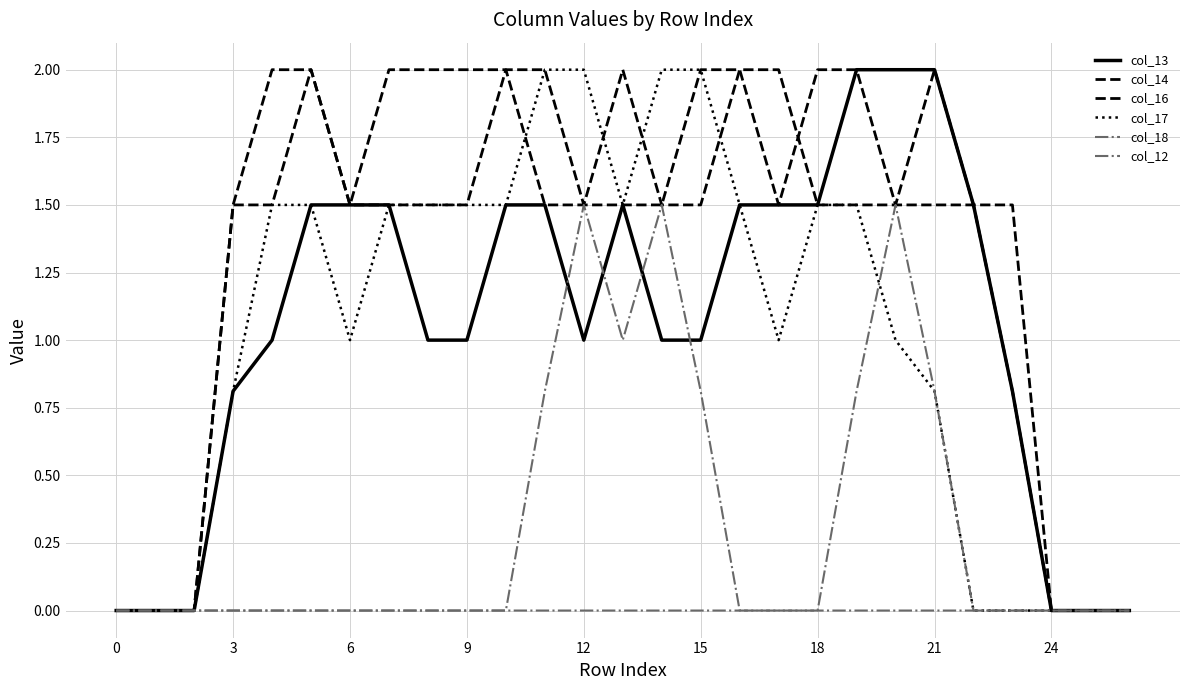

Does the chart have visible grid lines?

Yes